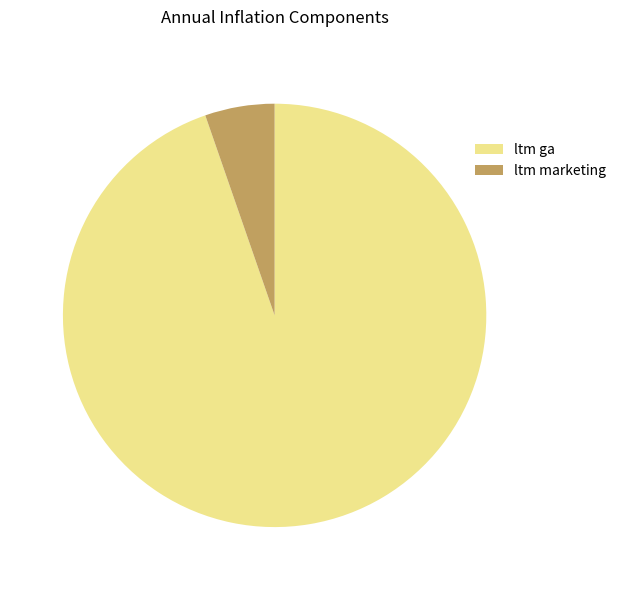

Combined, do ltm marketing and ltm ga account for over 50%?

Yes